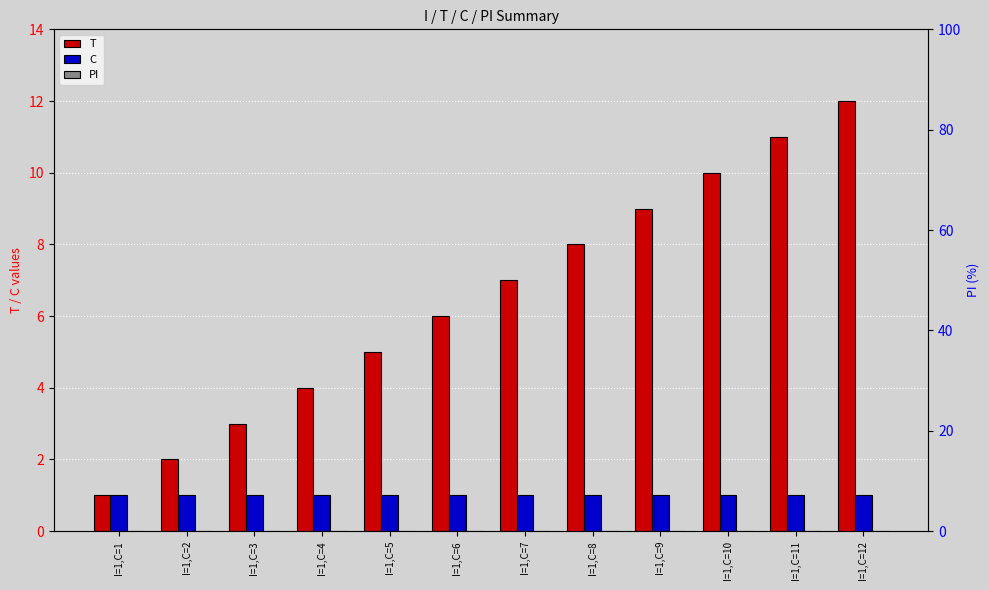

Is it true that T equals 10 at I=1,C=10?

True